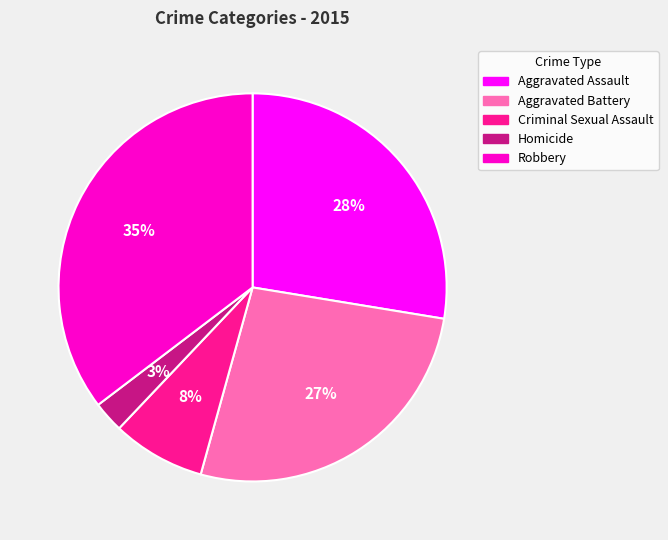

Is the sum of Criminal Sexual Assault and Homicide greater than half?

No